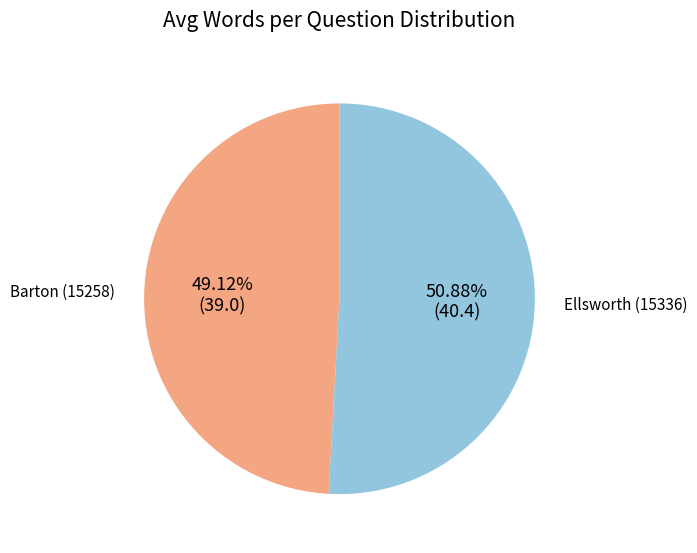

How much of the chart is everything except Barton (15258)?

50.9%